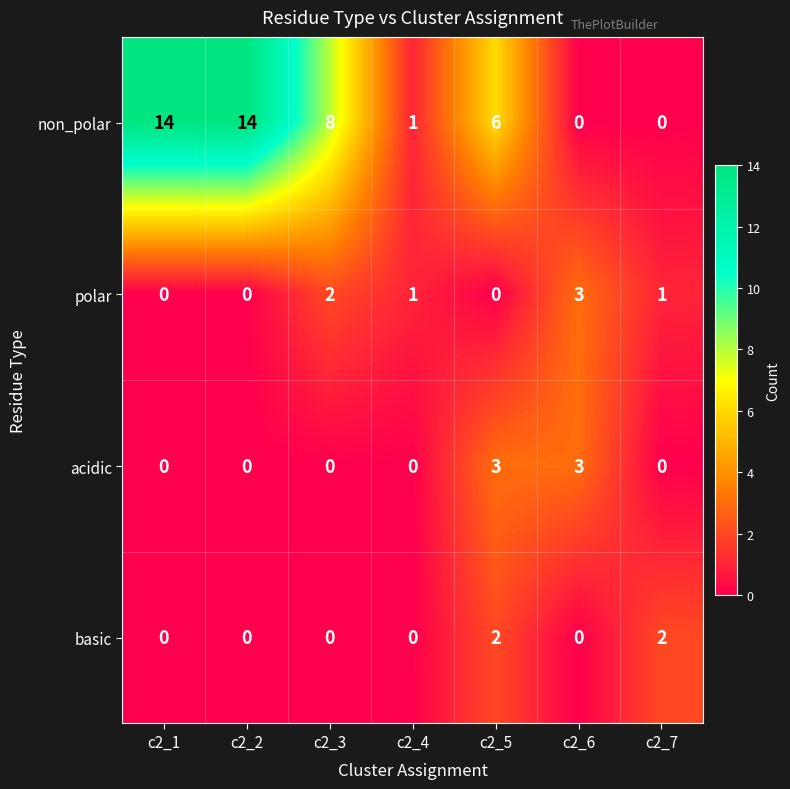

Which series has the largest range (max minus min)?

non_polar